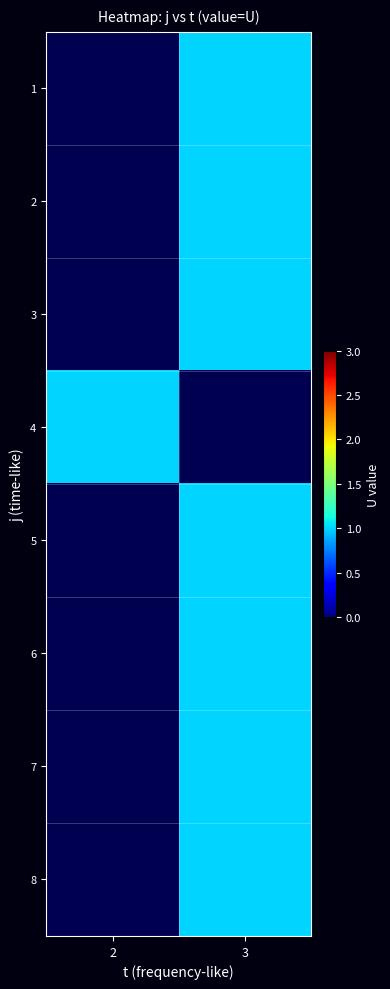

The value of 8 at 3 is 1.0. True or false?

True